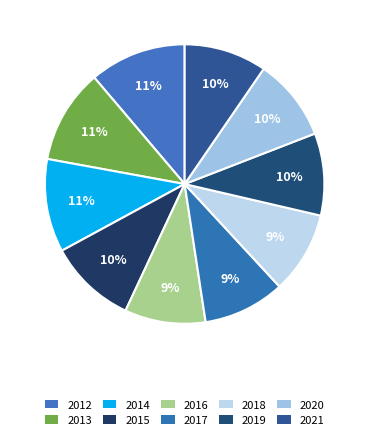

How many segments does this pie chart have?

10